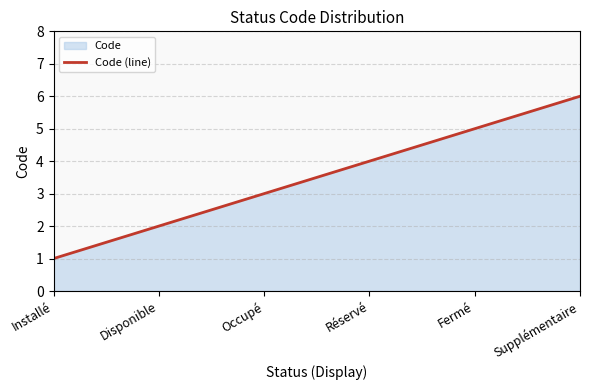

What is the smallest value displayed?

1